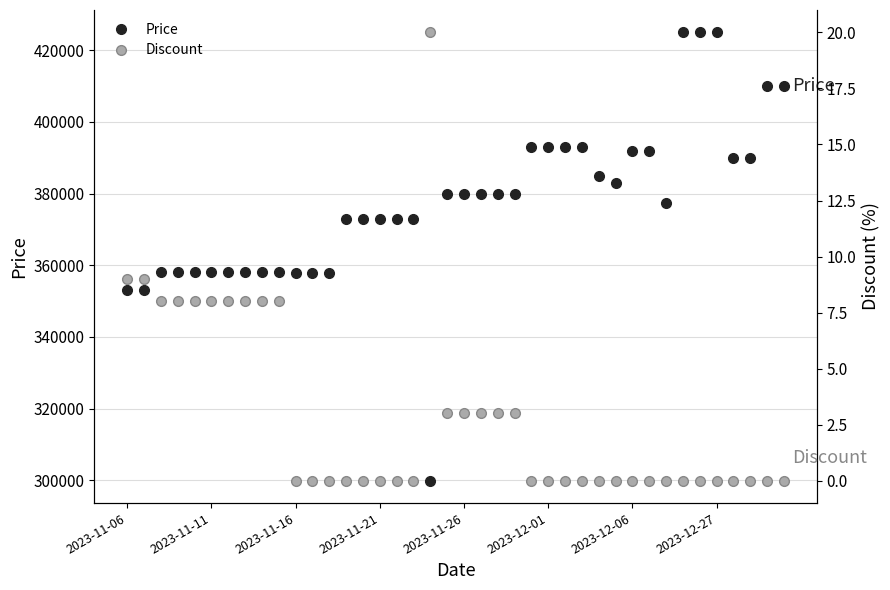

Which series has the largest range (max minus min)?

Price